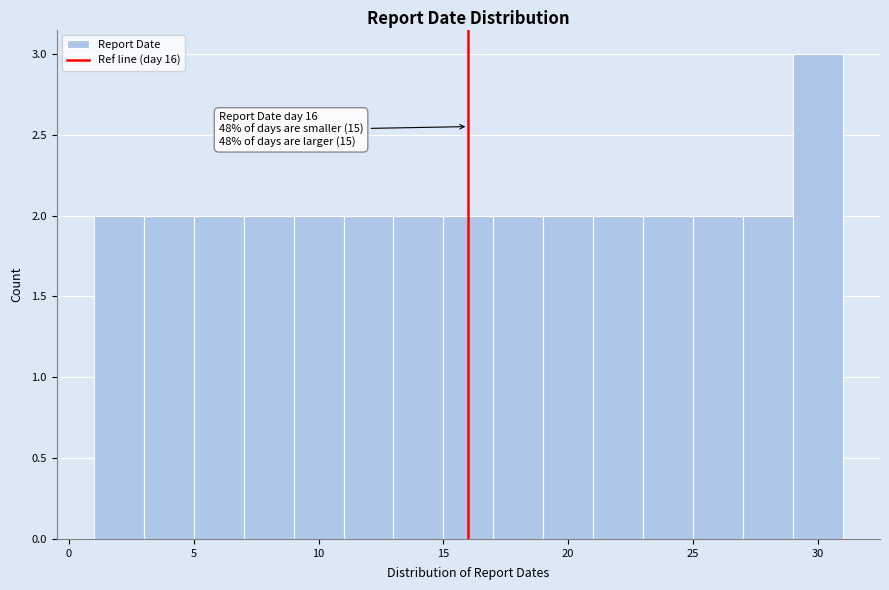

Over which range of the x-axis is the bar tallest?

29 to 31